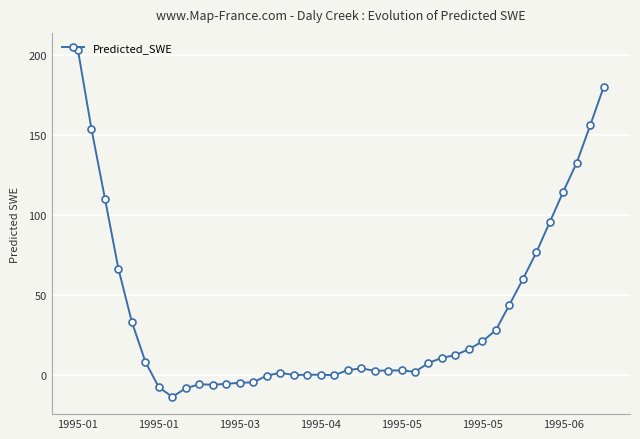

What is the sum of all values?

1497.9